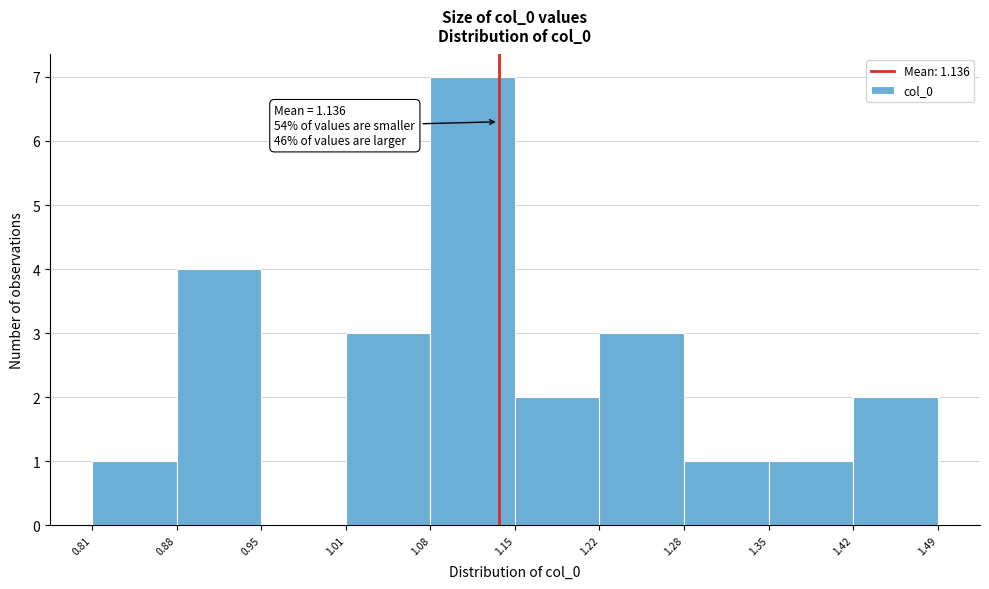

Which range on the x-axis has the tallest bar?

1.08 to 1.15